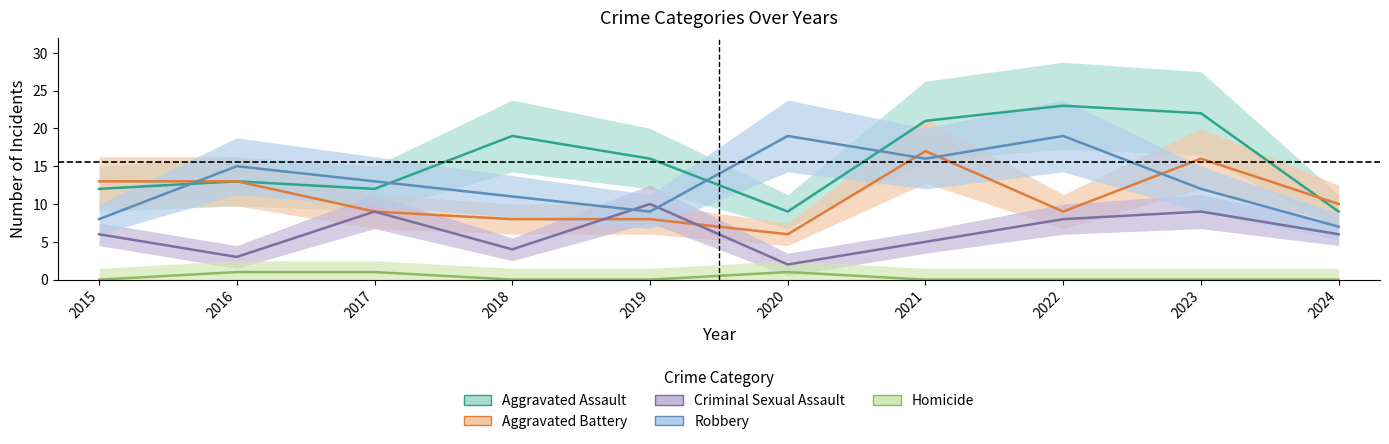

At which label does Aggravated Battery reach its peak?

2021